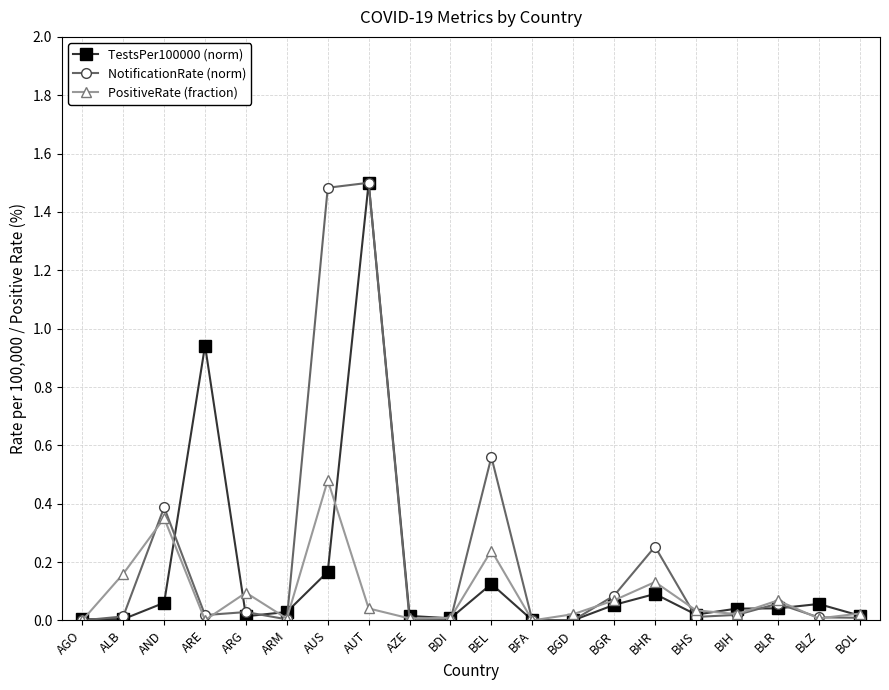

Where is the first local maximum for PositiveRate (fraction)?

AND